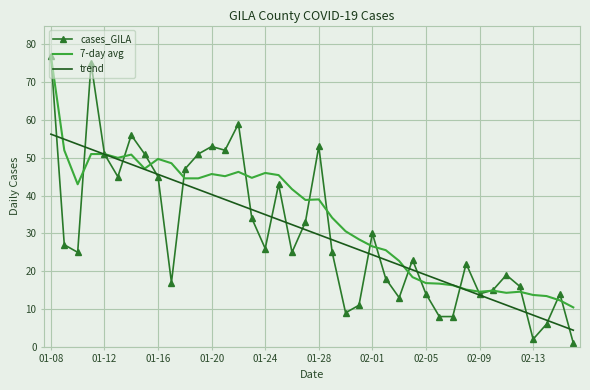

What is the sum of all cases_GILA values?

1213.0